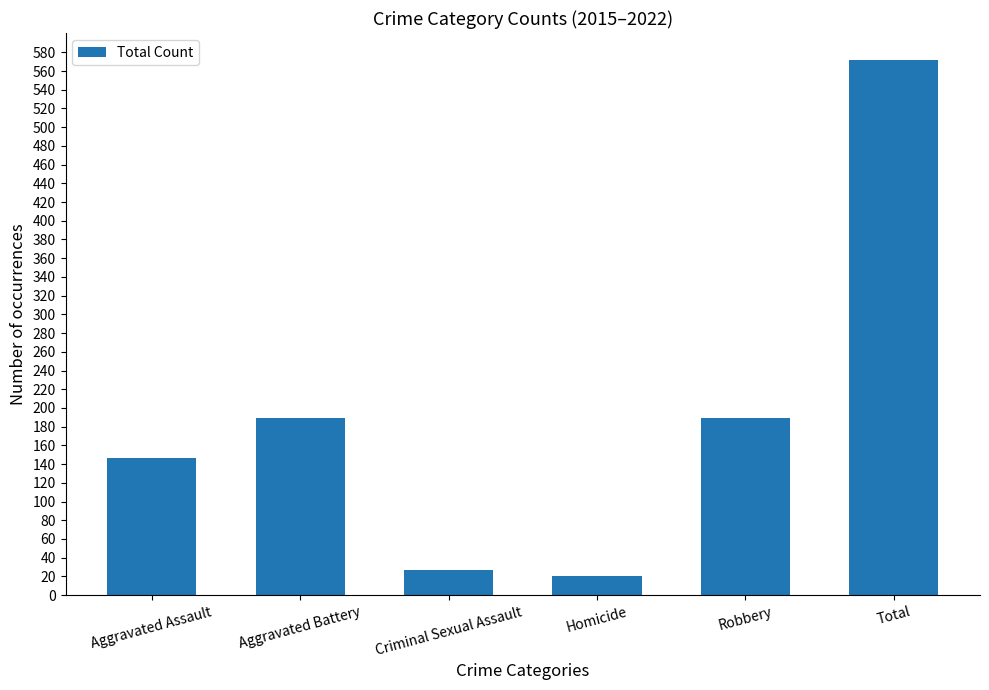

What is the change in value from Homicide to Total?

+552